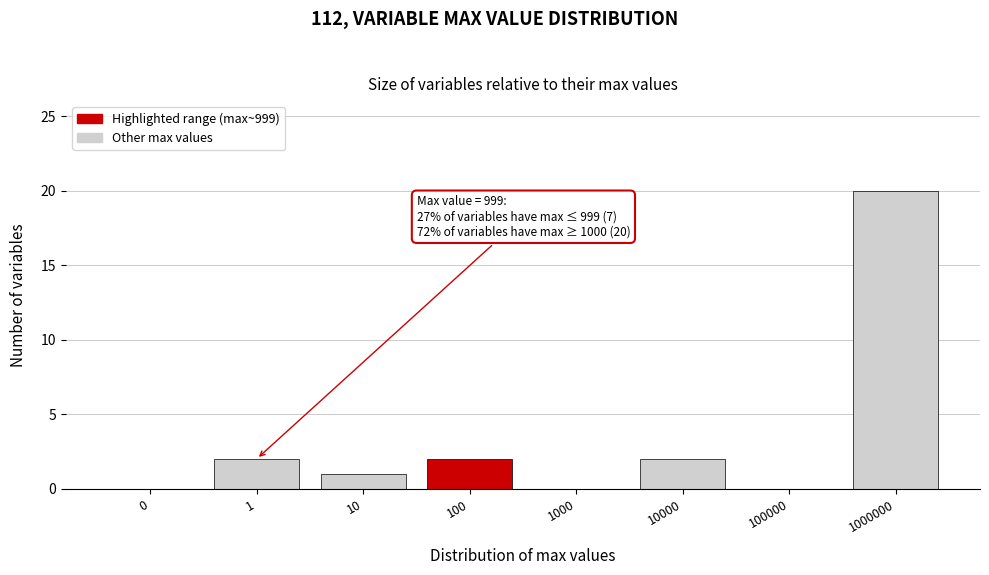

Reading right to left, what are all the values shown in this chart?

1000000=20	100000=0	10000=2	1000=0	100=2	10=1	1=2	0=0